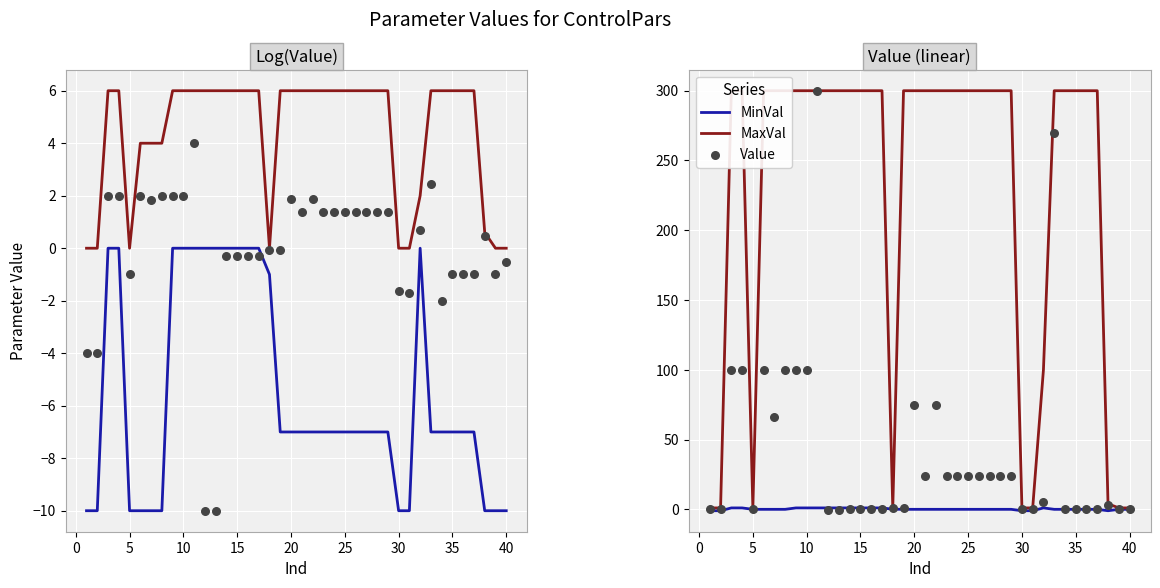

Which series has the largest total across all categories?

MaxVal